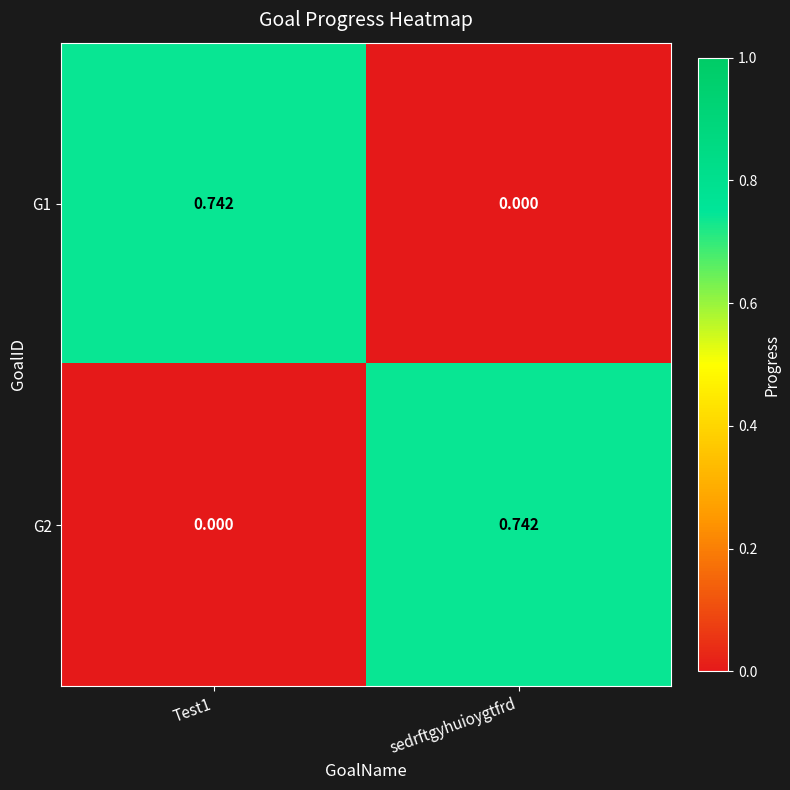

At how many categories does at least one series exceed 0?

2